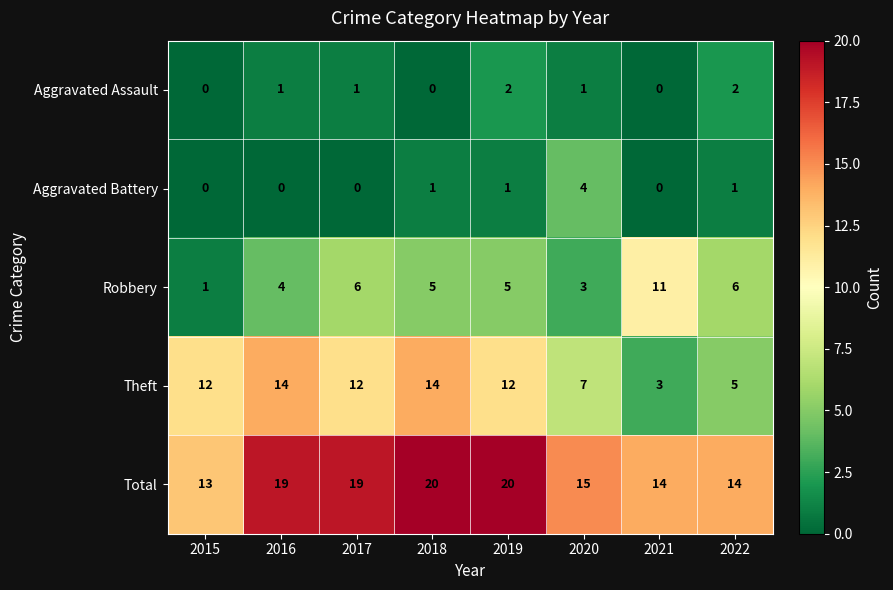

How many series are shown in this chart?

5